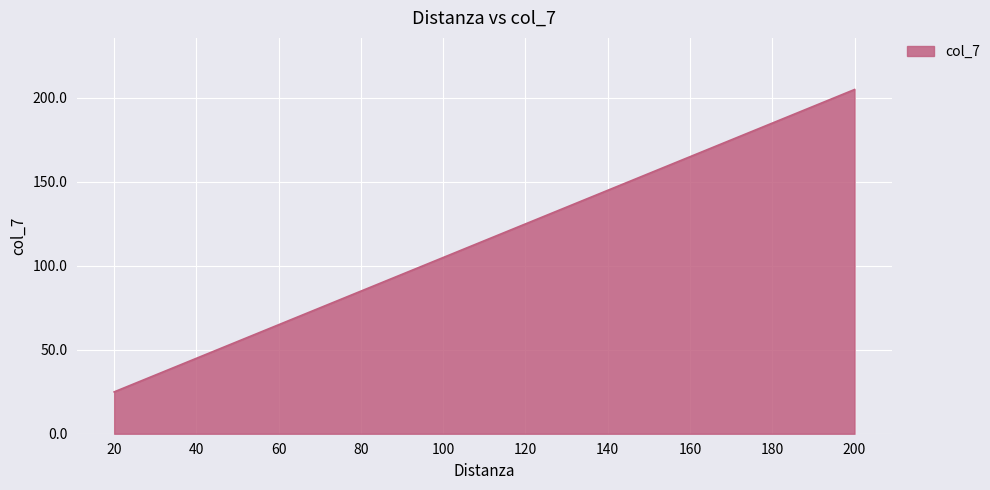

Reading right to left, what are all the values shown in this chart?

204.9	184.9	164.9	144.9	124.9	104.9	84.9	64.9	44.9	24.9